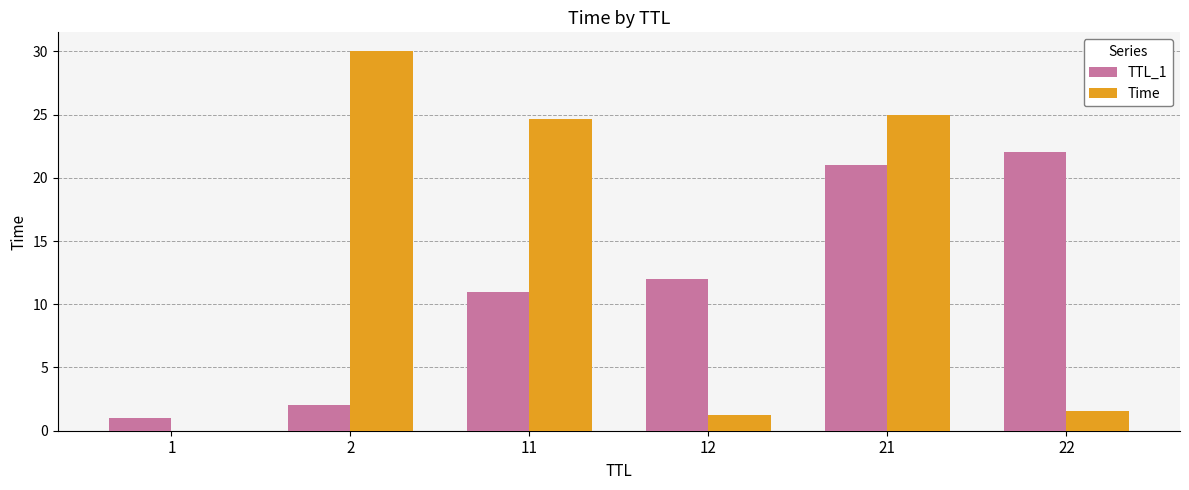

True or false: Time has a value of 37.2 at 11.

False